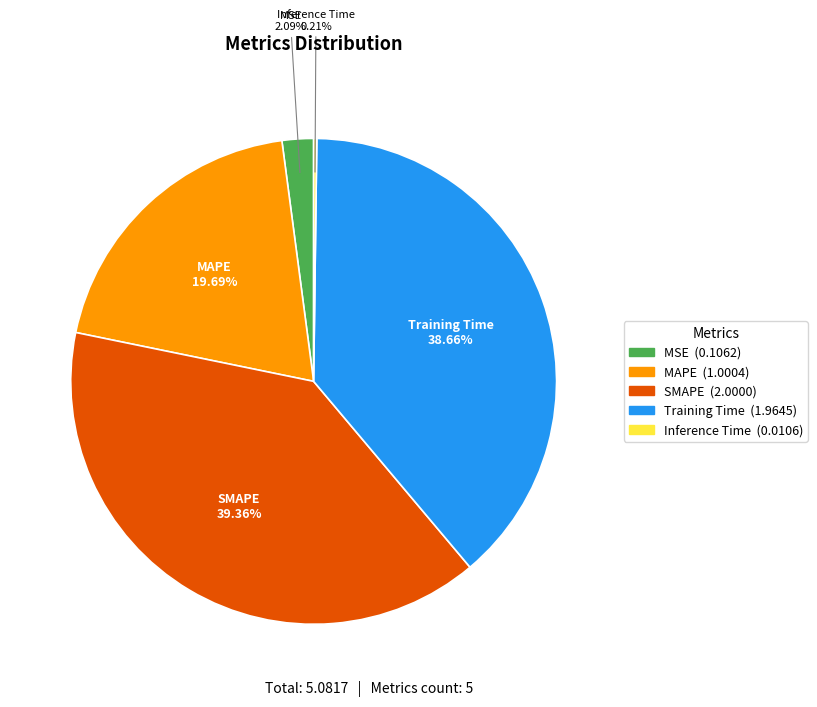

What is the largest slice in the pie chart?

SMAPE